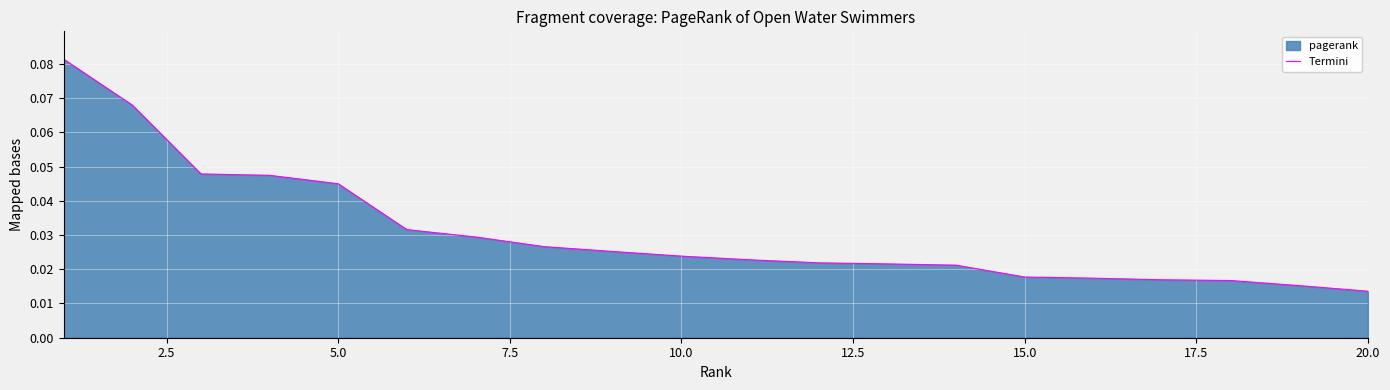

How many lines are shown in the chart?

1